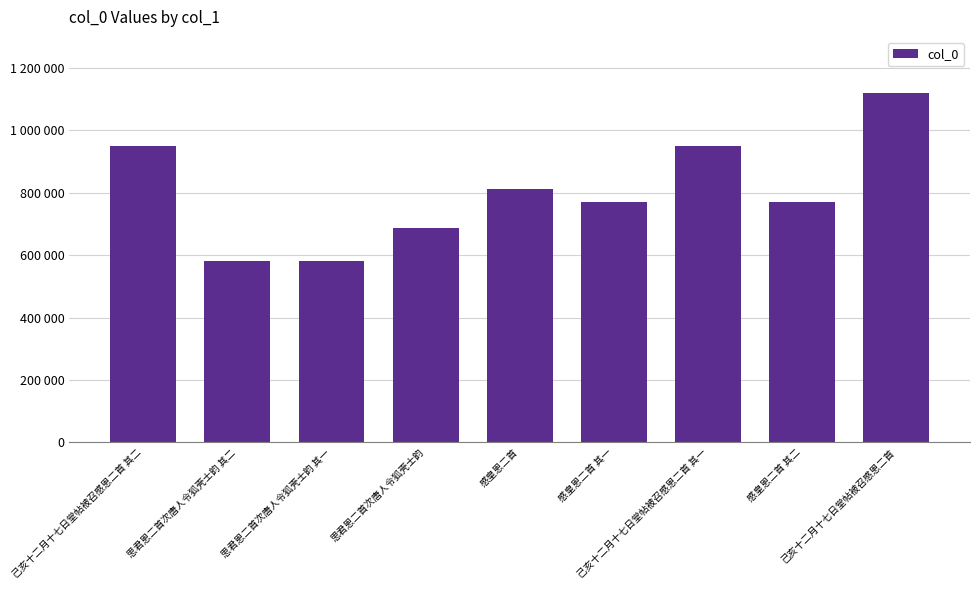

Rank the categories by value from highest to lowest.

己亥十二月十七日堂帖被召感恩二首, 己亥十二月十七日堂帖被召感恩二首 其一, 己亥十二月十七日堂帖被召感恩二首 其二, 感皇恩二首, 感皇恩二首 其二, 感皇恩二首 其一, 思君恩二首次唐人令狐壳士韵, 思君恩二首次唐人令狐壳士韵 其二, 思君恩二首次唐人令狐壳士韵 其一